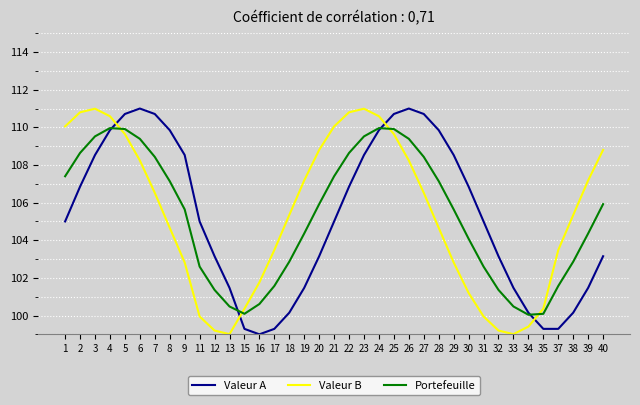

How many times do Portefeuille and Valeur A cross each other?

4